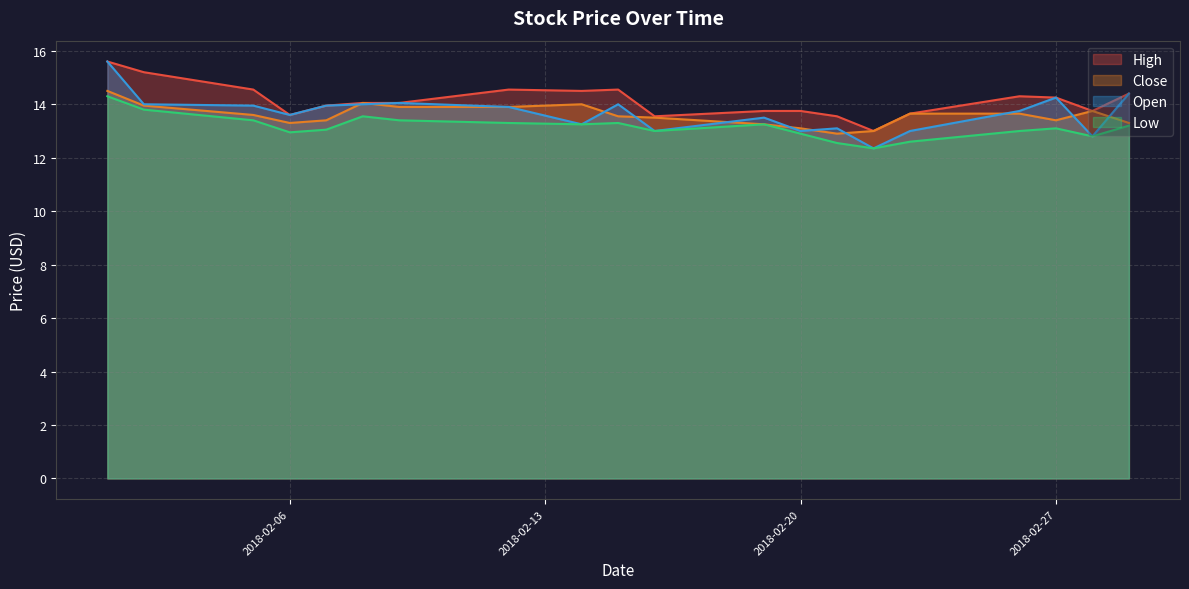

Which series ends up on top after the final intersection of Open and Close?

Open